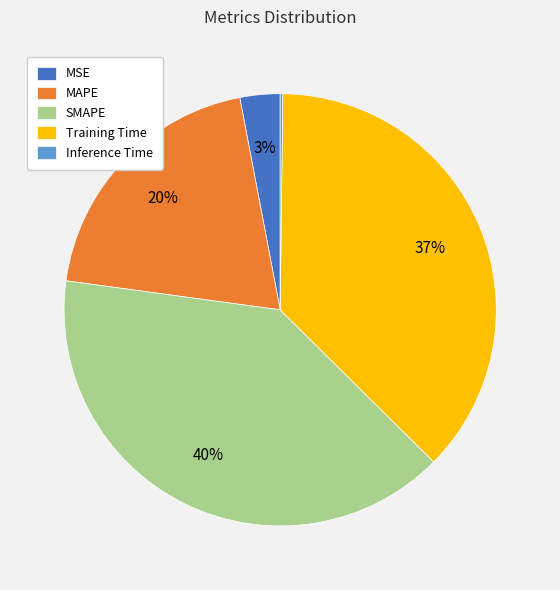

To the nearest percent, what is the combined percentage of MAPE and Training Time?

57%